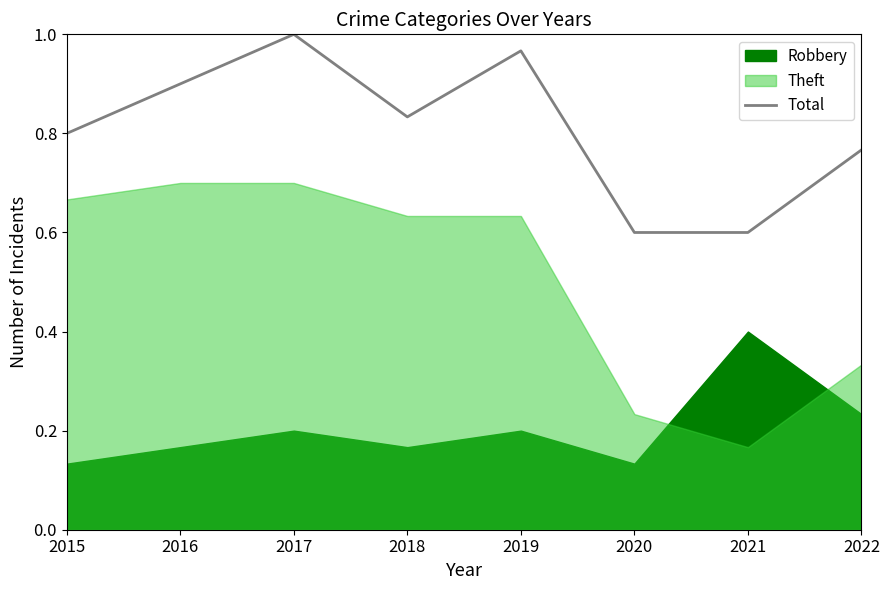

What is the value of the 5th point from the left?

1.0